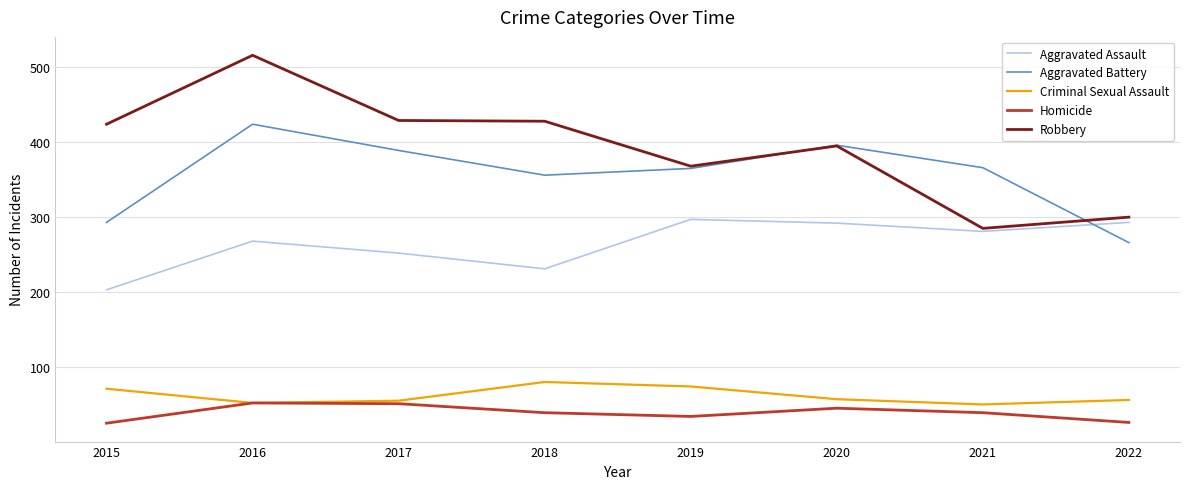

What is the average value of the Robbery series?

393